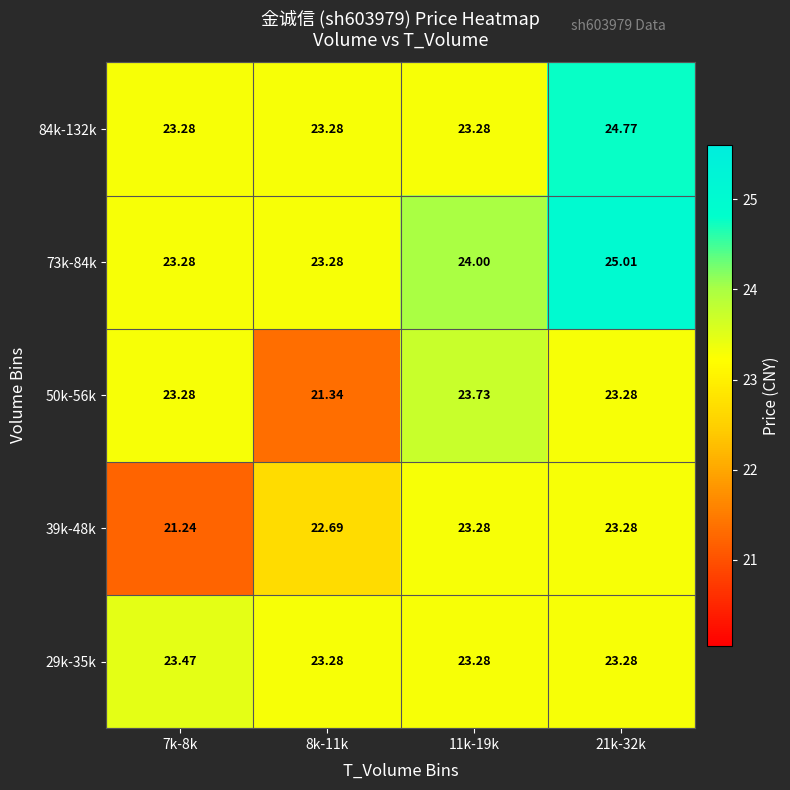

How many series are shown in this chart?

5